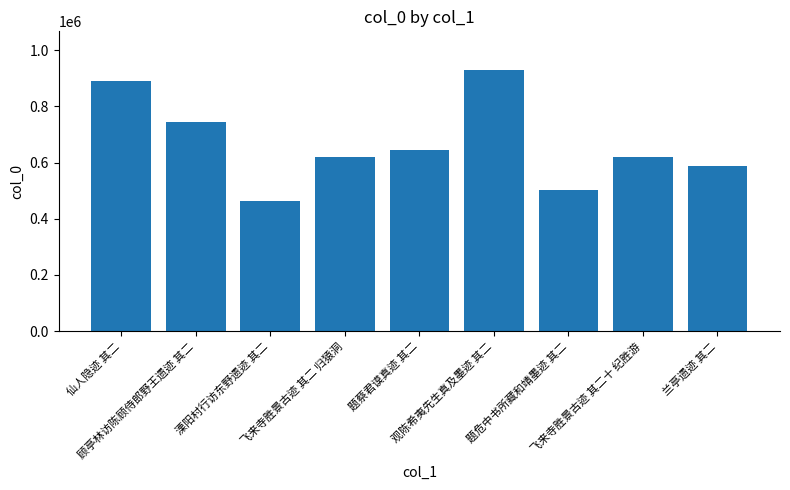

What is the value of the 7th bar from the left?

501858